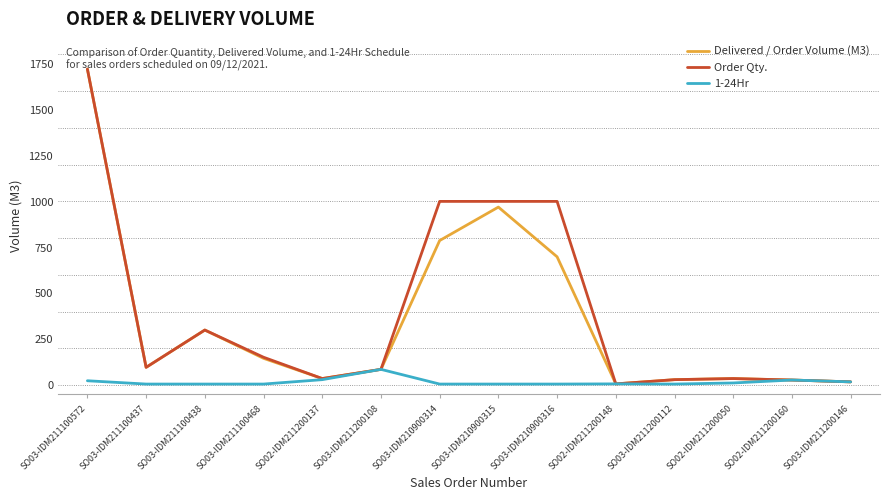

Read the 1-24Hr value at SO02-IDM211200148.

7.0